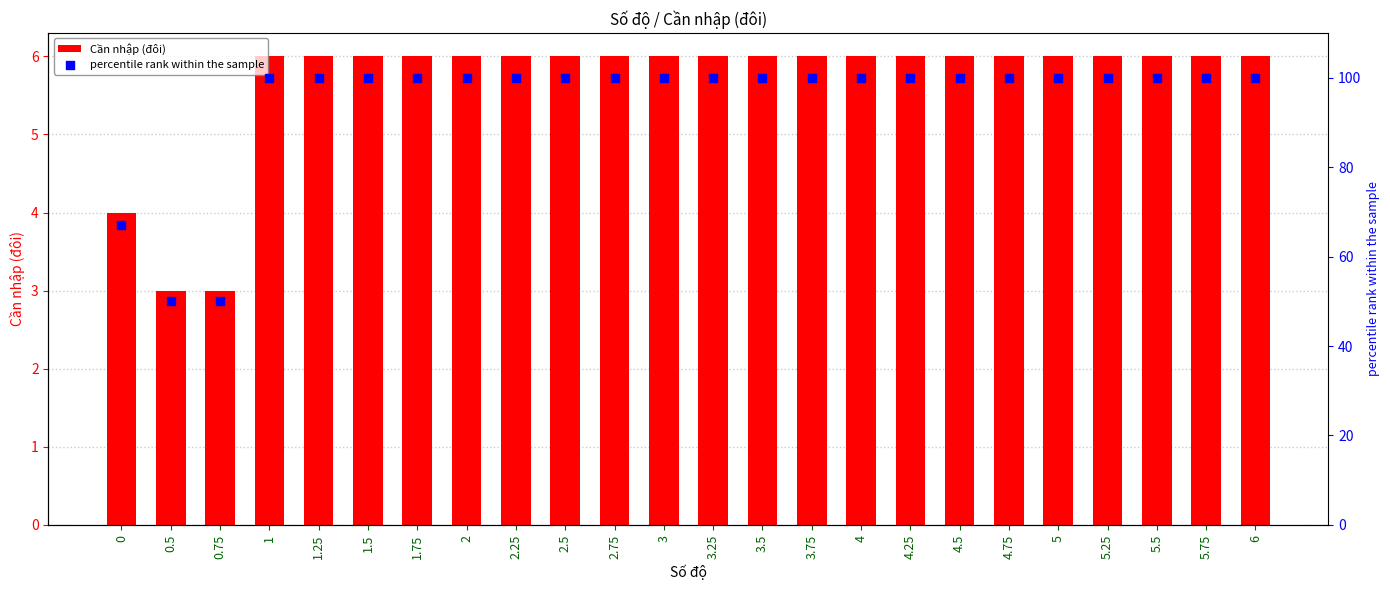

At which category is the sum across all series the highest?

1